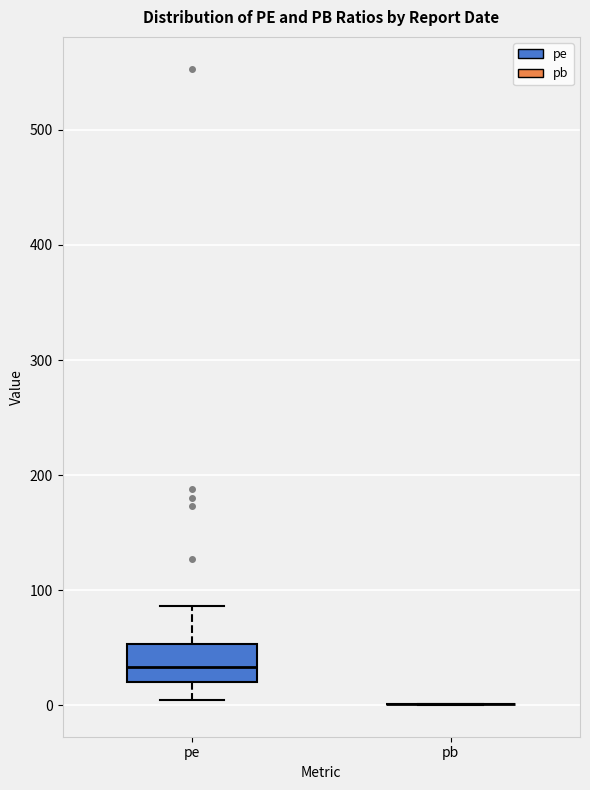

Comparing the boxes themselves (not the whiskers), which one is the tallest?

pe